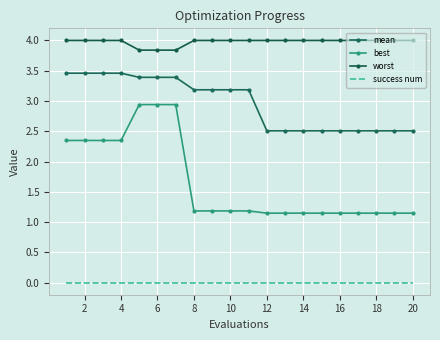

Count the number of categories in the chart.

20